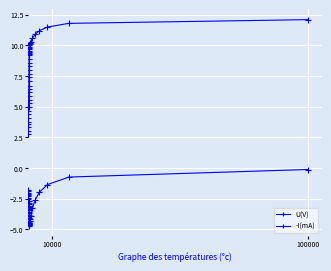

Which series has the largest range (max minus min)?

U(V)